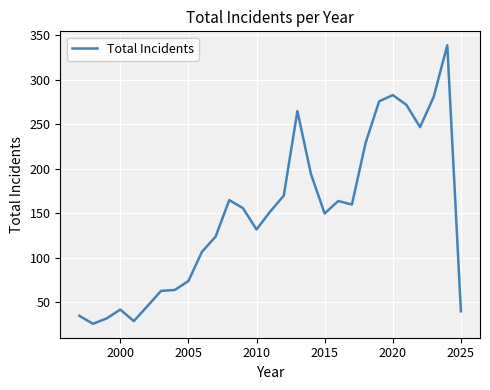

What is the smallest value displayed?

26